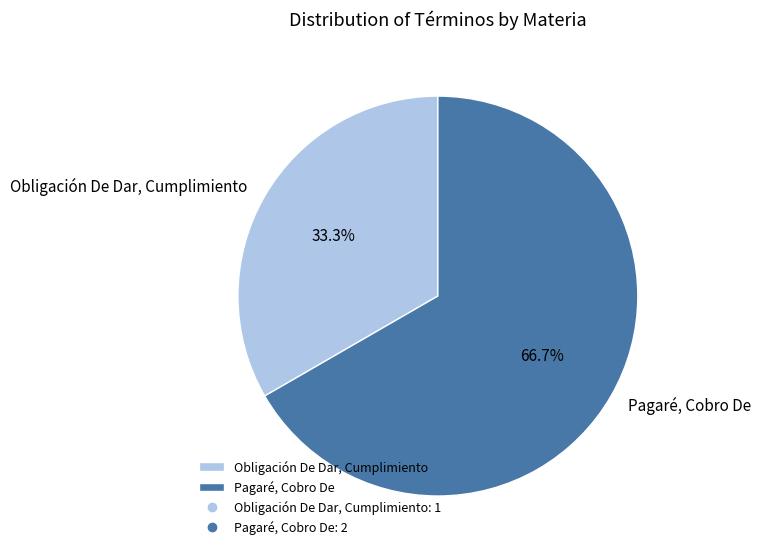

Count the number of slices in the pie.

2